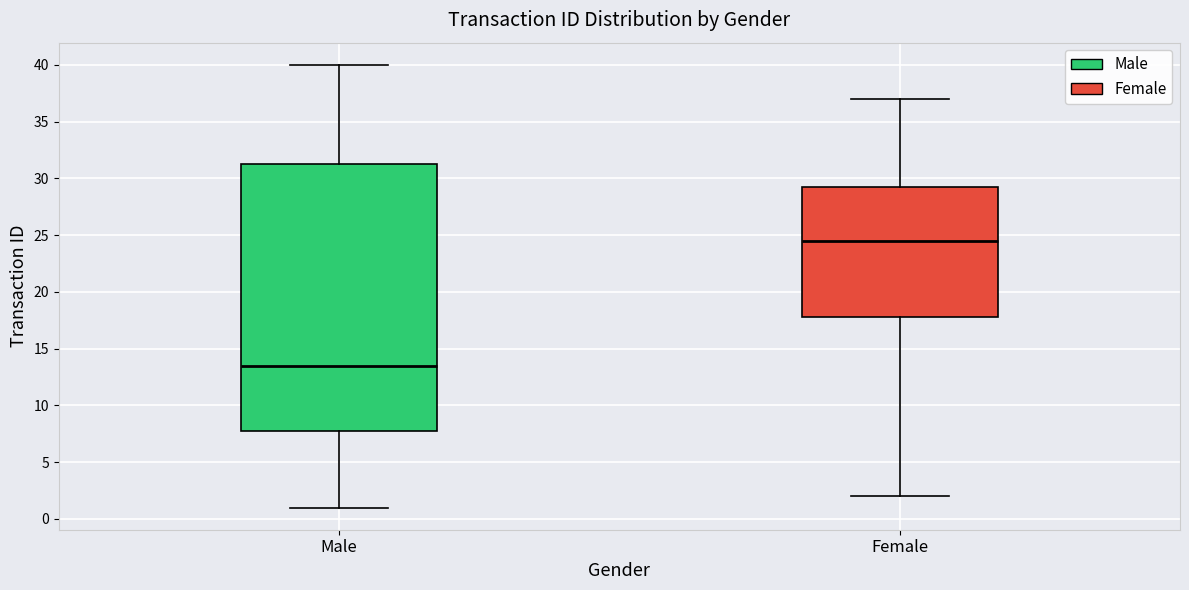

Reading left to right, read every box against the y-axis: the position of its median line, the range the box covers, and the ends of its whiskers. The values are not printed on the chart, so give them approximately, as read against the axis.

Male: median 13.5, box 8.0 to 31.5, whiskers 1.0 to 40.0
Female: median 24.5, box 18.0 to 29.5, whiskers 2.0 to 37.0